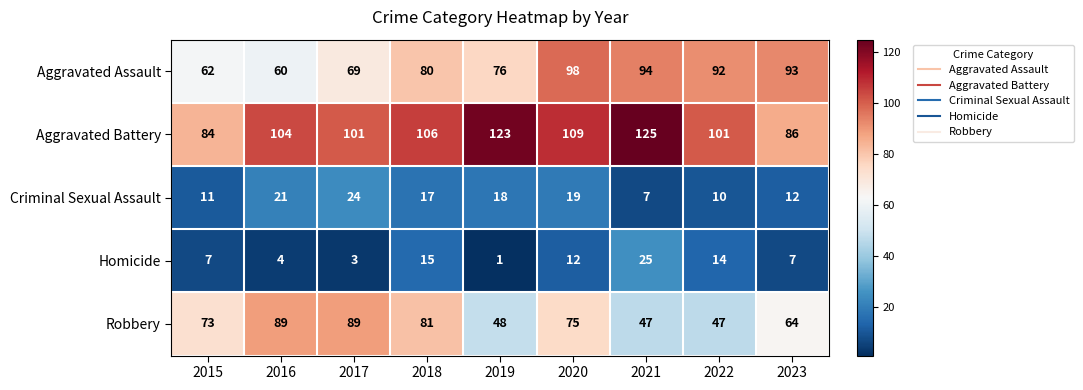

What is the difference between the maximum and minimum values in the Robbery series?

42